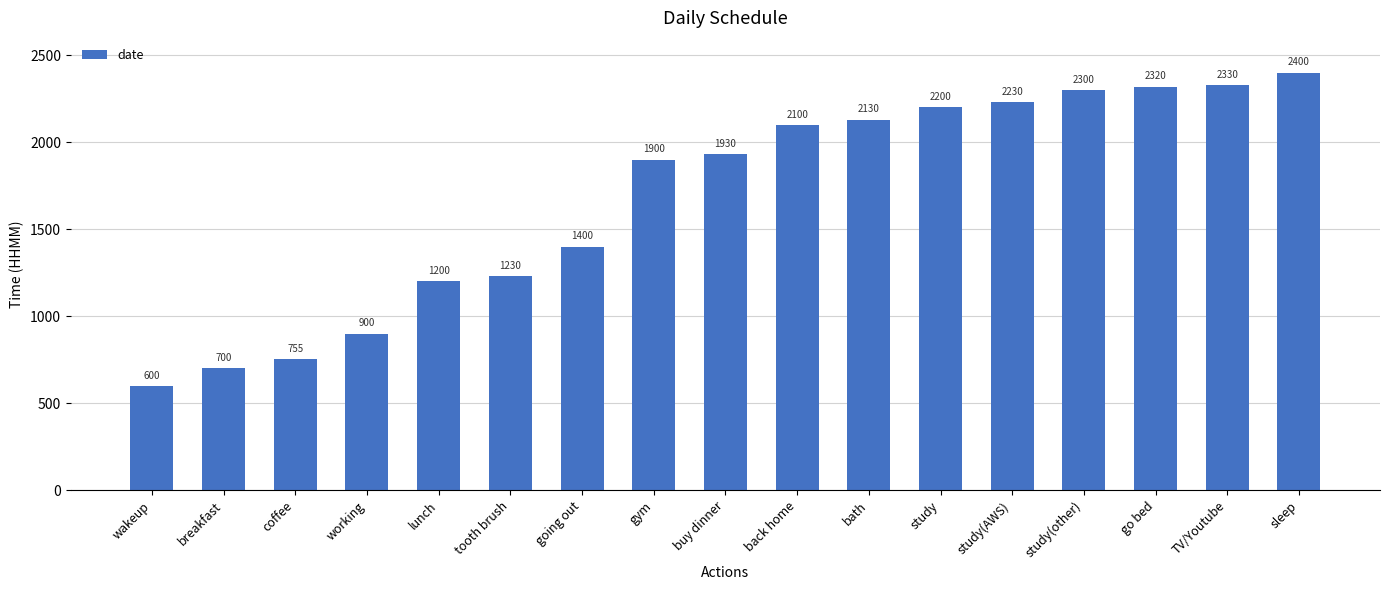

List the labels in order of value, largest first.

sleep, TV/Youtube, go bed, study(other), study(AWS), study, bath, back home, buy dinner, gym, going out, tooth brush, lunch, working, coffee, breakfast, wakeup